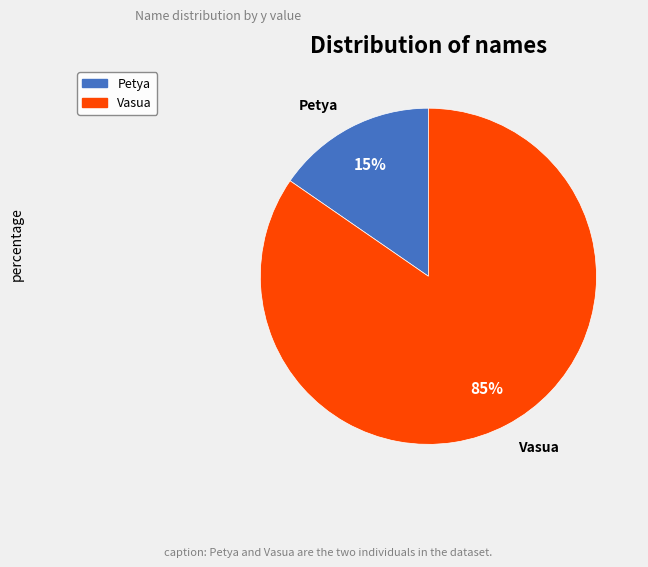

Between Vasua and Petya, which is larger?

Vasua